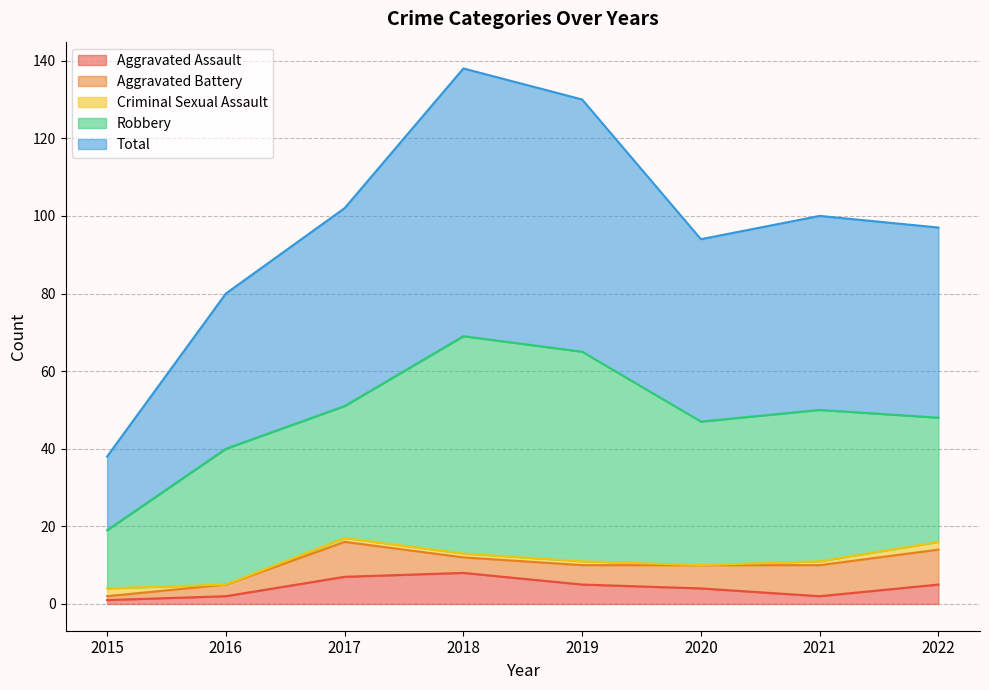

How many values in Criminal Sexual Assault are above zero?

6